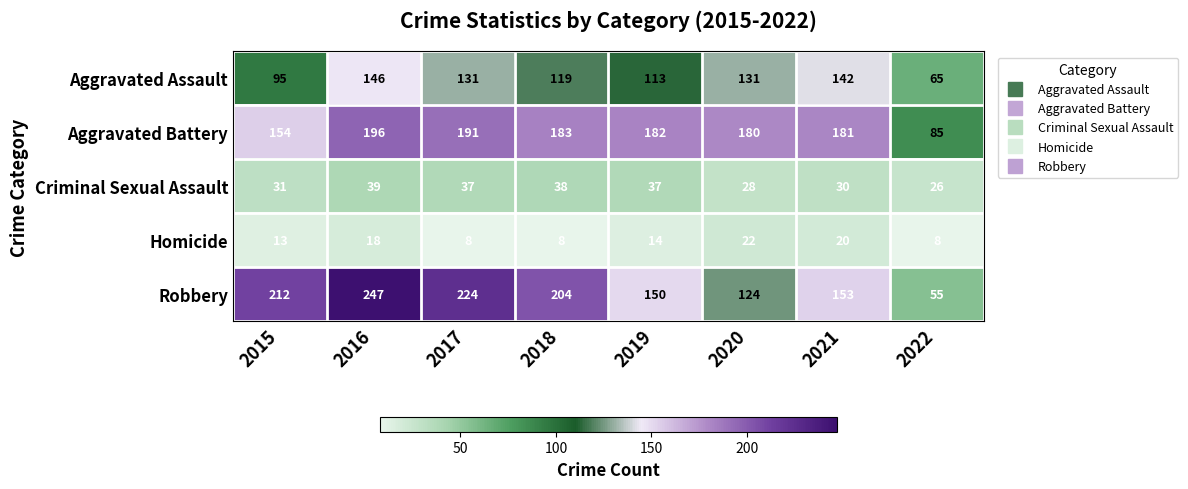

What is the average value of the Aggravated Assault series?

118